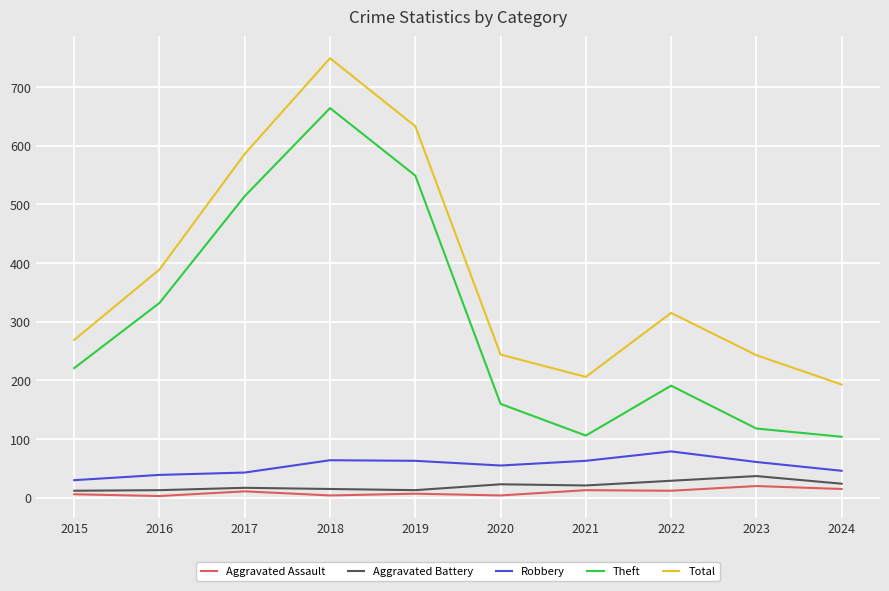

Which series has the widest spread of values?

Theft